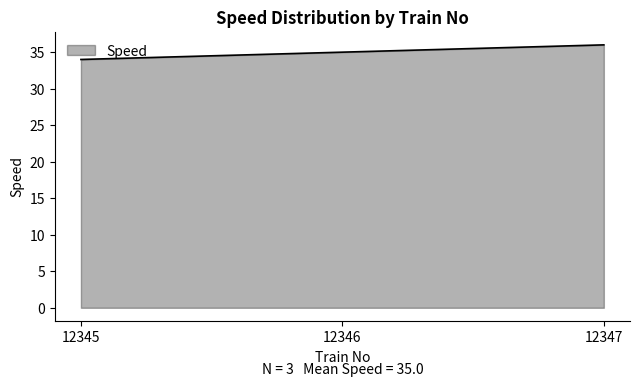

What is the average value?

35.0